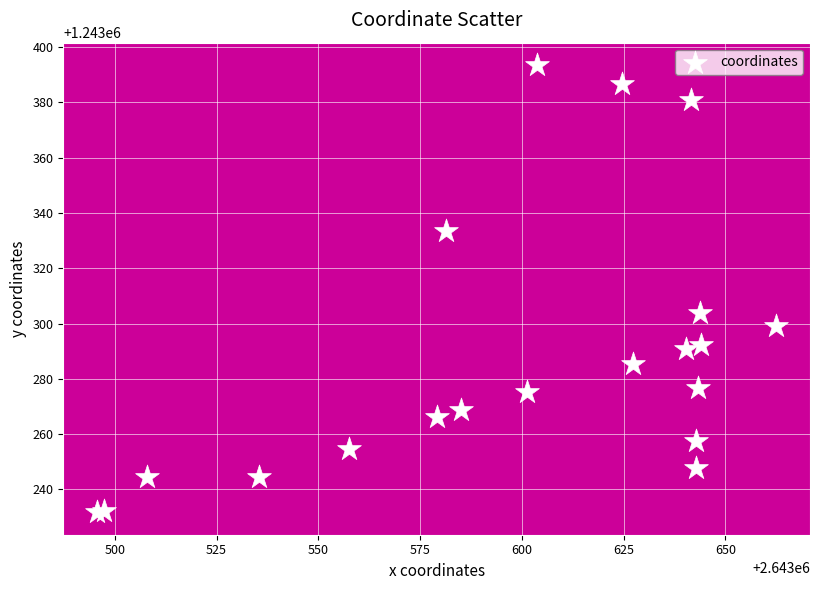

What Y value in the scatter plot is closest to 1243312?

1243303.9